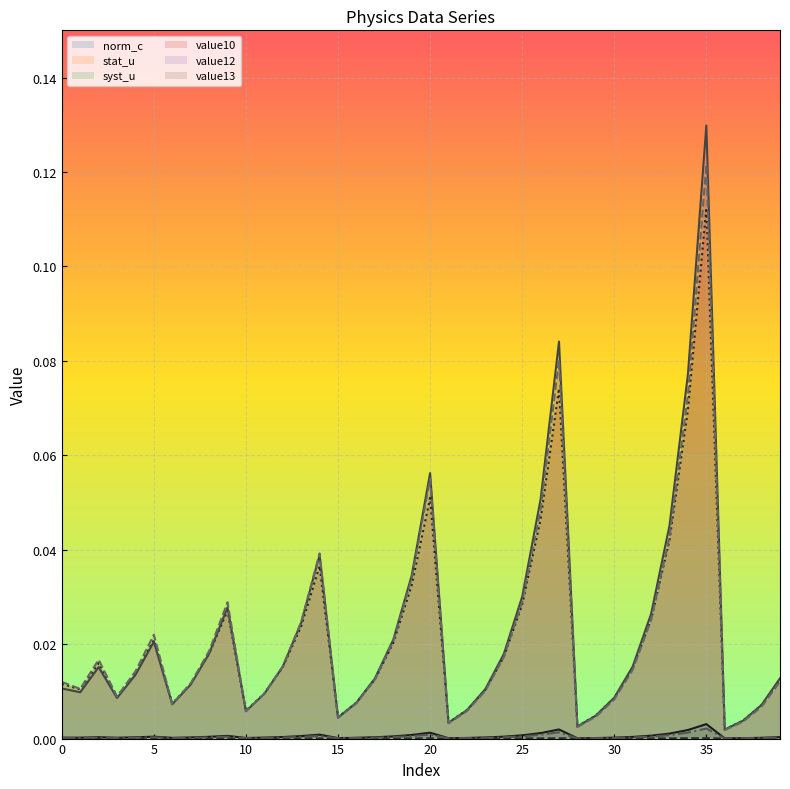

At which label is stat_u closest to 0?

28